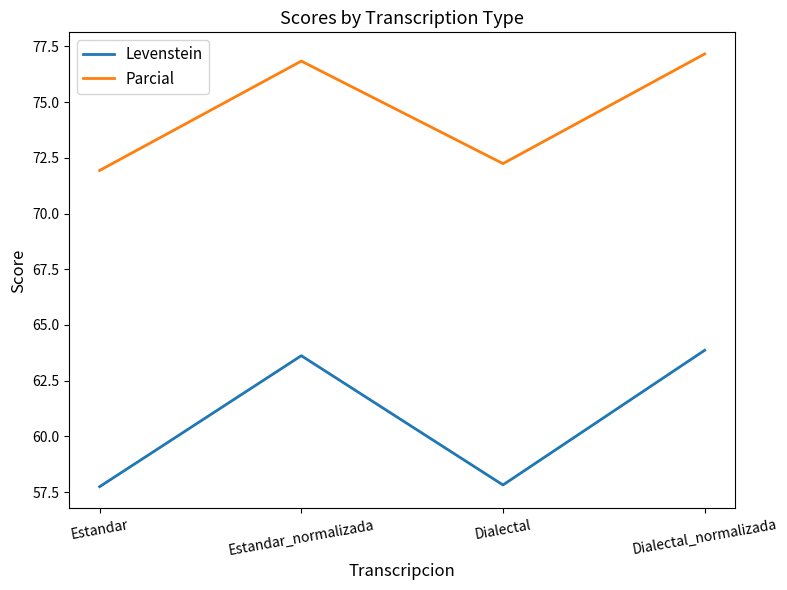

What is the difference between the maximum and minimum values in the Parcial series?

5.2